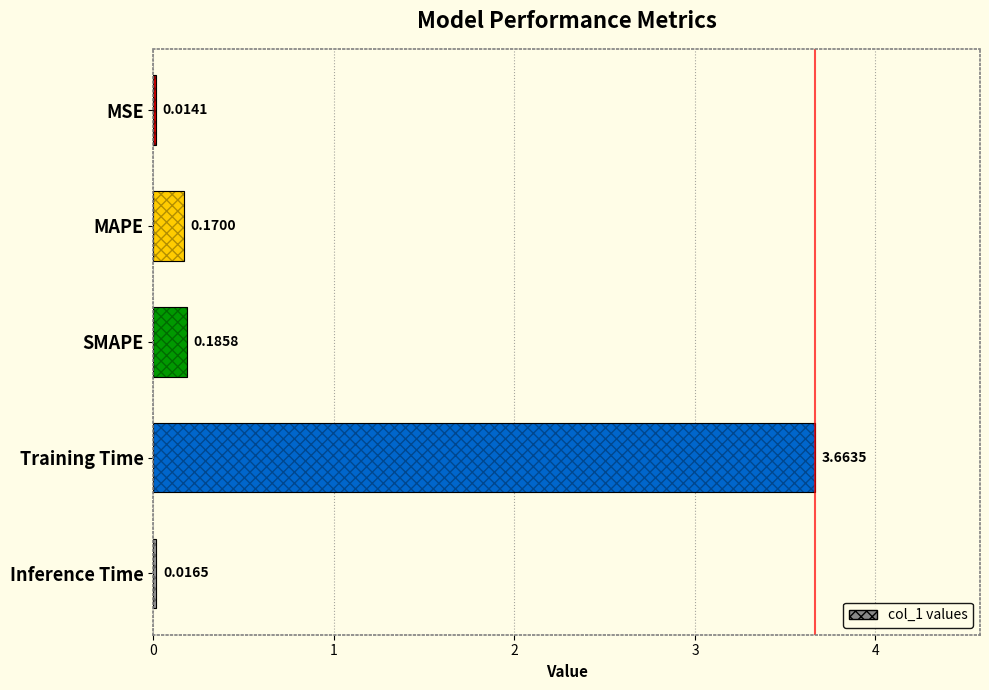

Reading right to left, transcribe all the data shown in this chart.

4=0.0	3=3.7	2=0.2	1=0.2	0=0.0